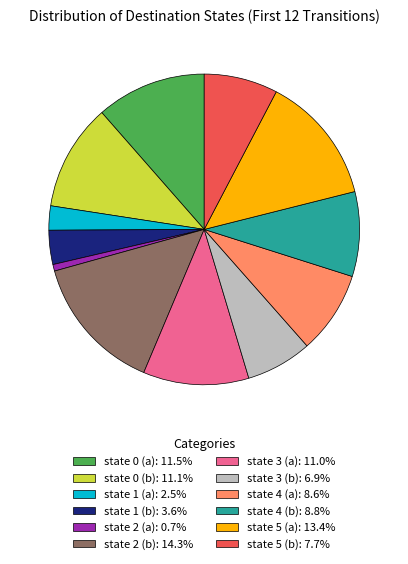

Does any single category account for the majority?

No